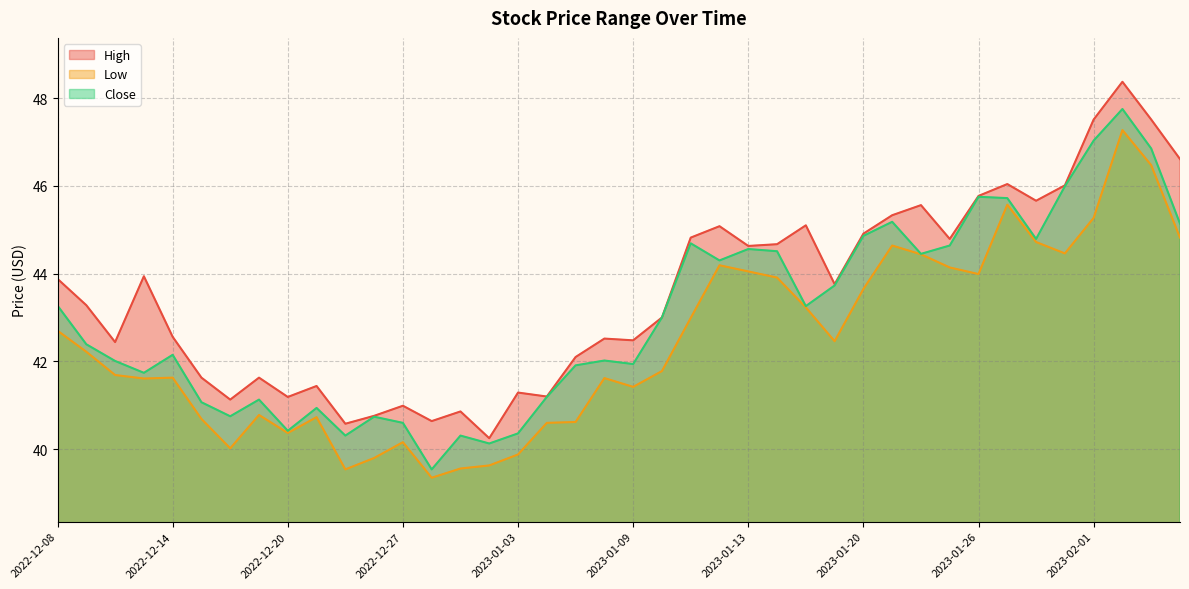

In High, how many points are lower than both neighbors (excluding endpoints)?

12